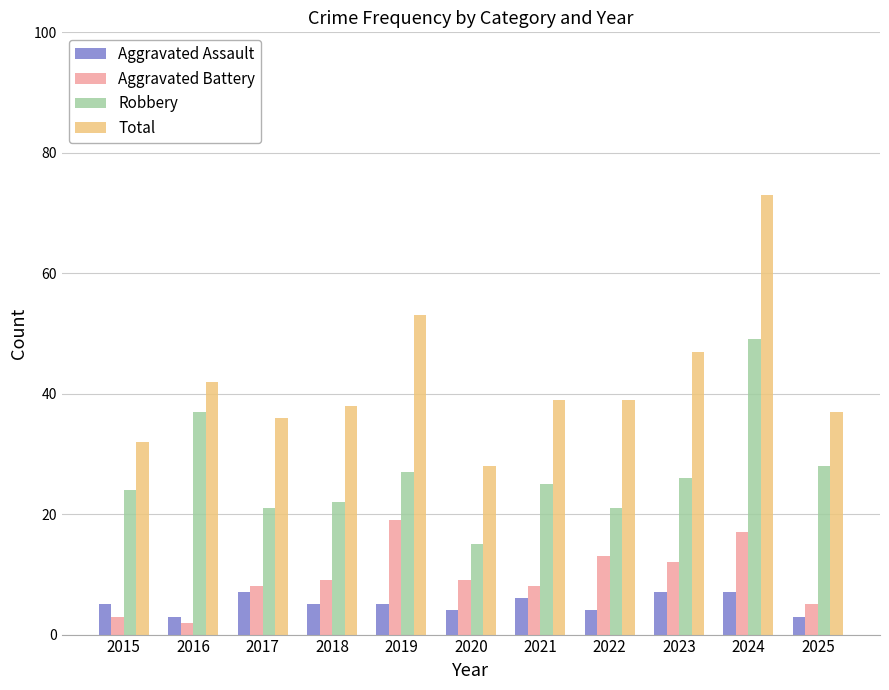

What is the difference between the highest and lowest values at 2021?

33